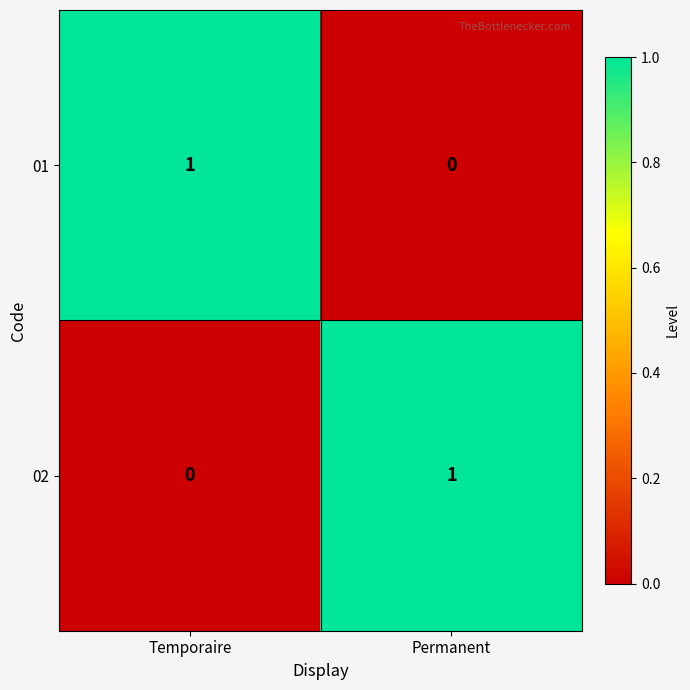

Reading right to left, what are all the values shown in this chart?

01: 0	1
02: 1	0